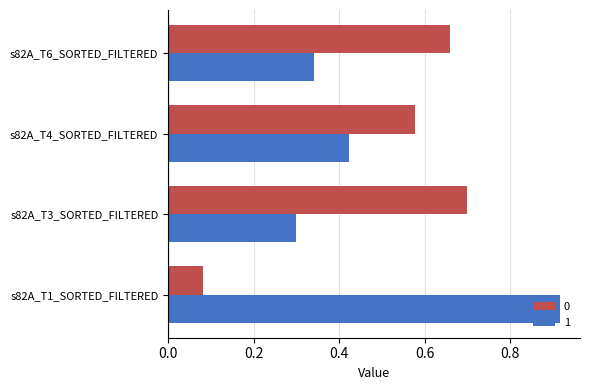

What is the sum of all 0 values?

2.0